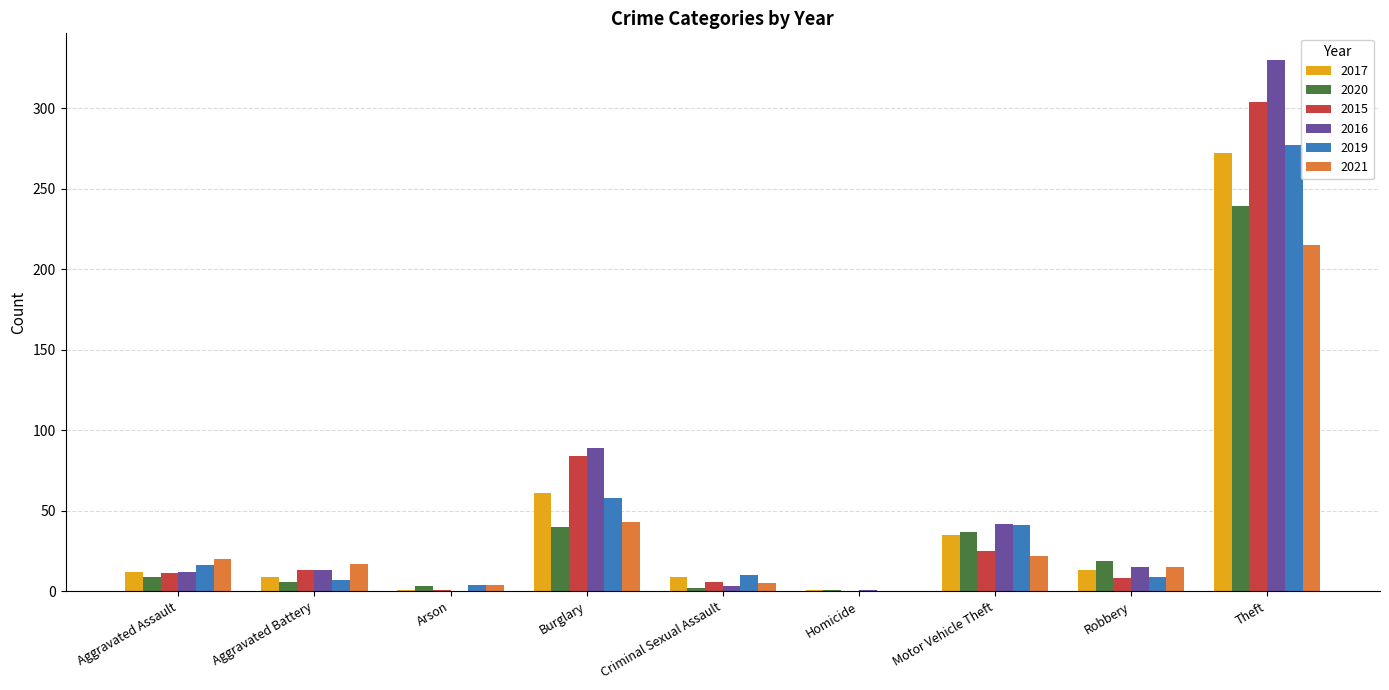

Is the value of 2020 at Burglary greater than the value of 2019 at Robbery?

Yes